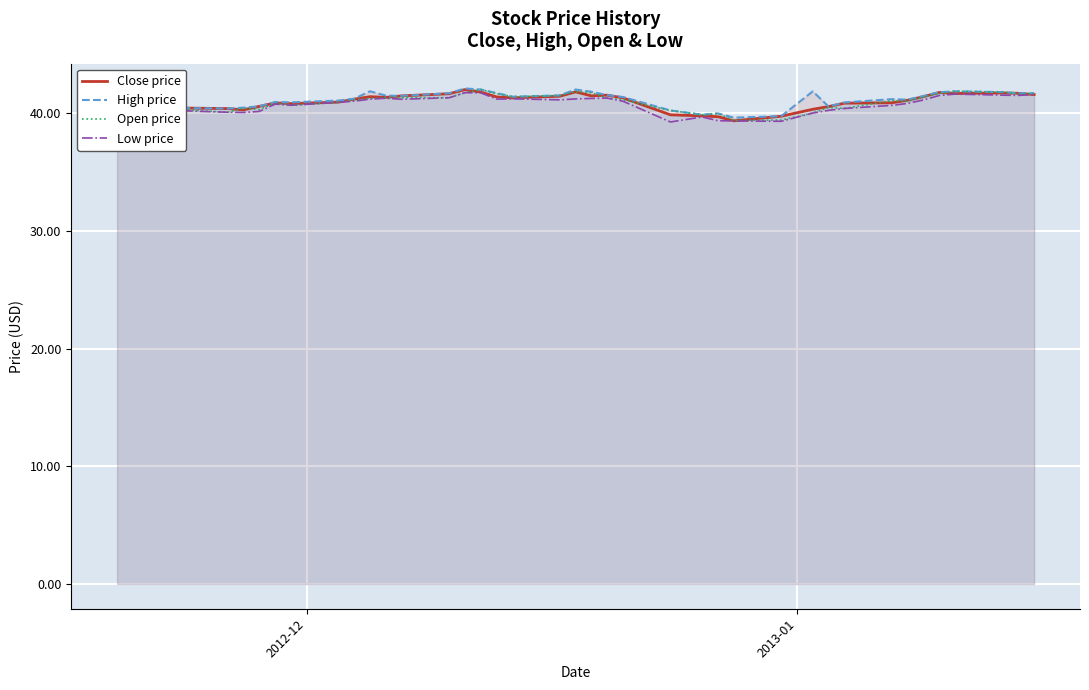

True or false: High price and Low price cross at least once.

False